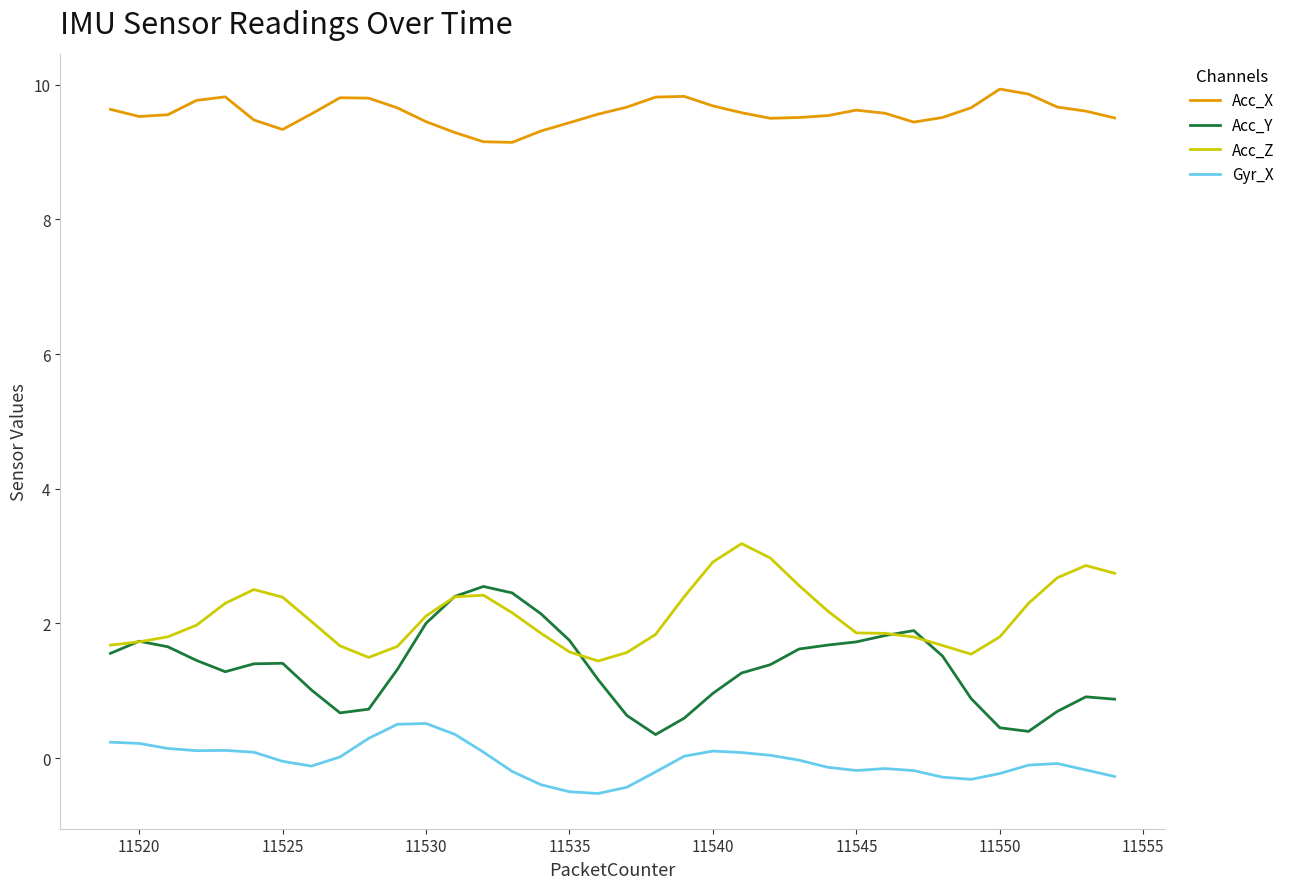

What is the minimum value for Acc_Y?

0.3